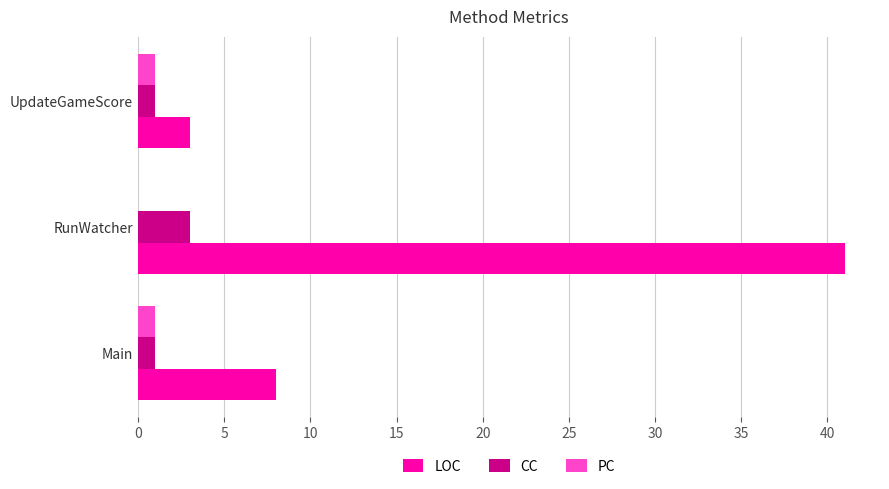

Where is LOC nearest to the value 22?

Main